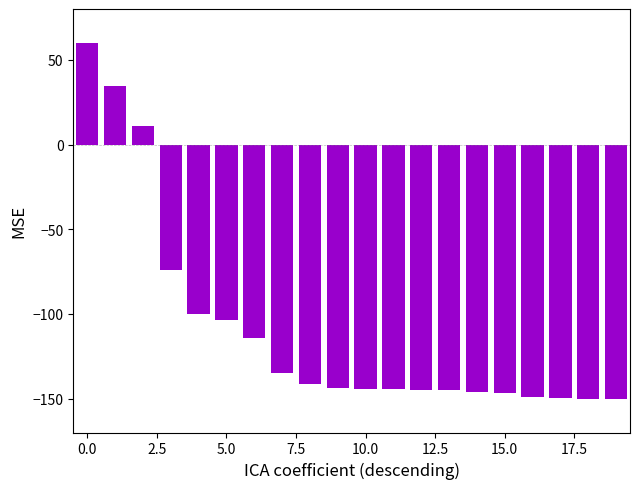

What is the average value?

-108.8